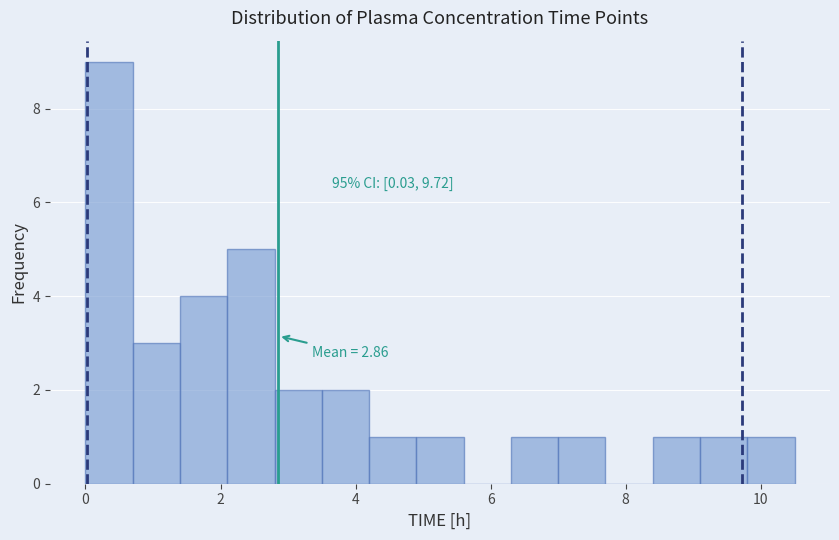

Around what value on the x-axis is the tallest bar? Give the approximate position of its centre, as read against the axis.

0.4